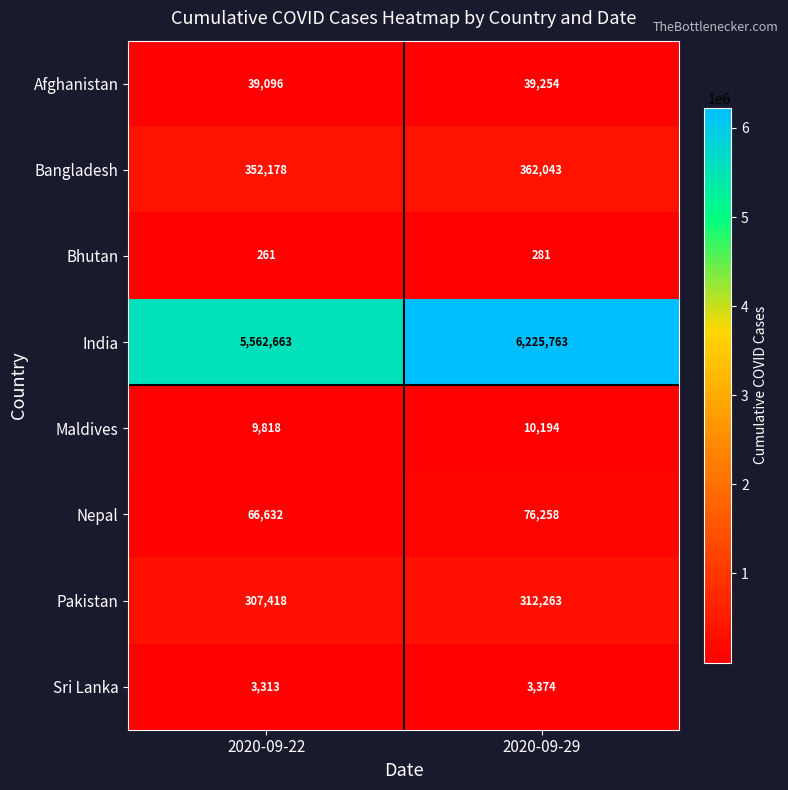

Rank the series at 2020-09-22 from highest to lowest value.

India, Bangladesh, Pakistan, Nepal, Afghanistan, Maldives, Sri Lanka, Bhutan